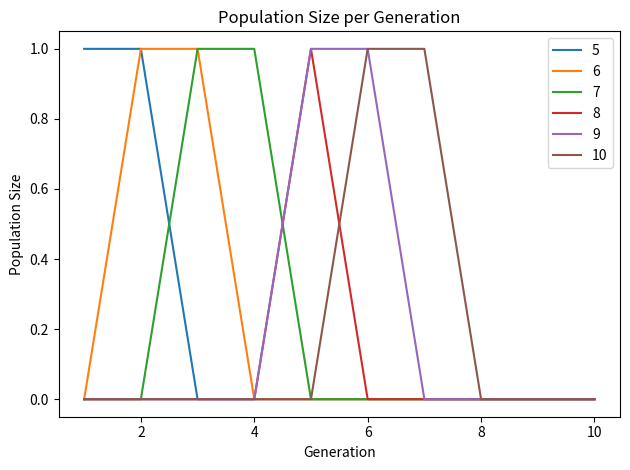

What is the difference between the maximum and minimum values in the 7 series?

1